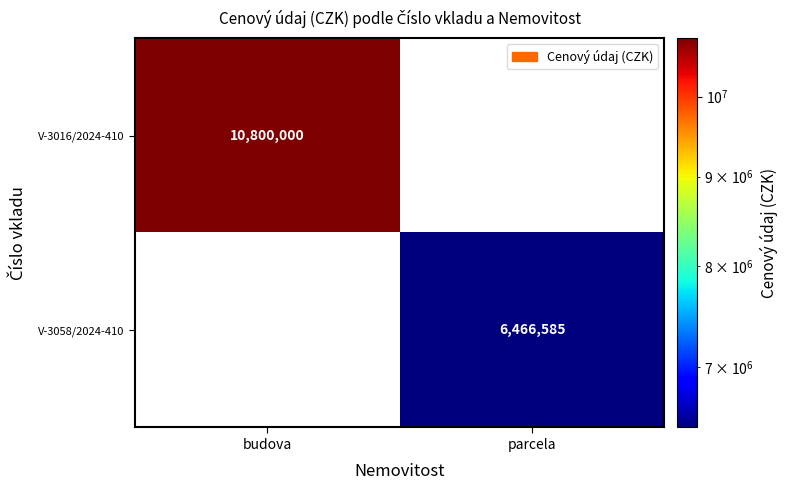

The V-3016/2024-410 series shows 5035256 at budova. True or false?

False